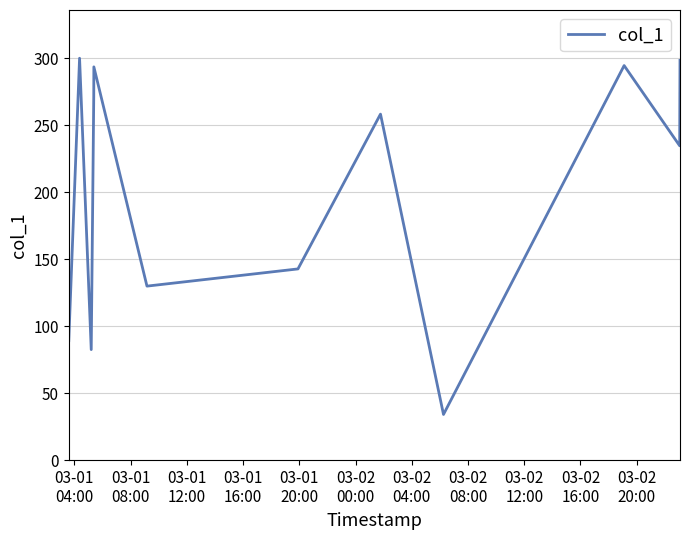

What is the smallest value displayed?

34.1